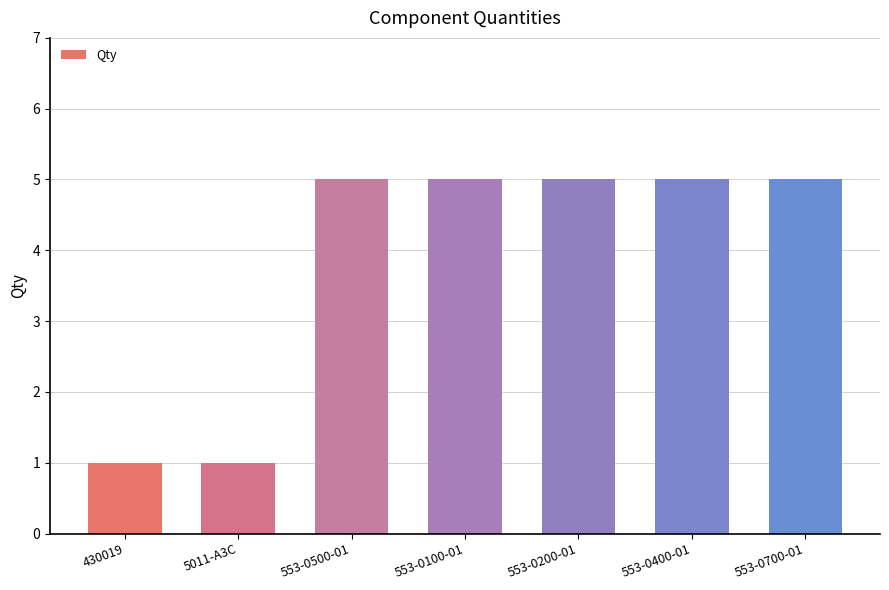

How many categories are shown in the chart?

7